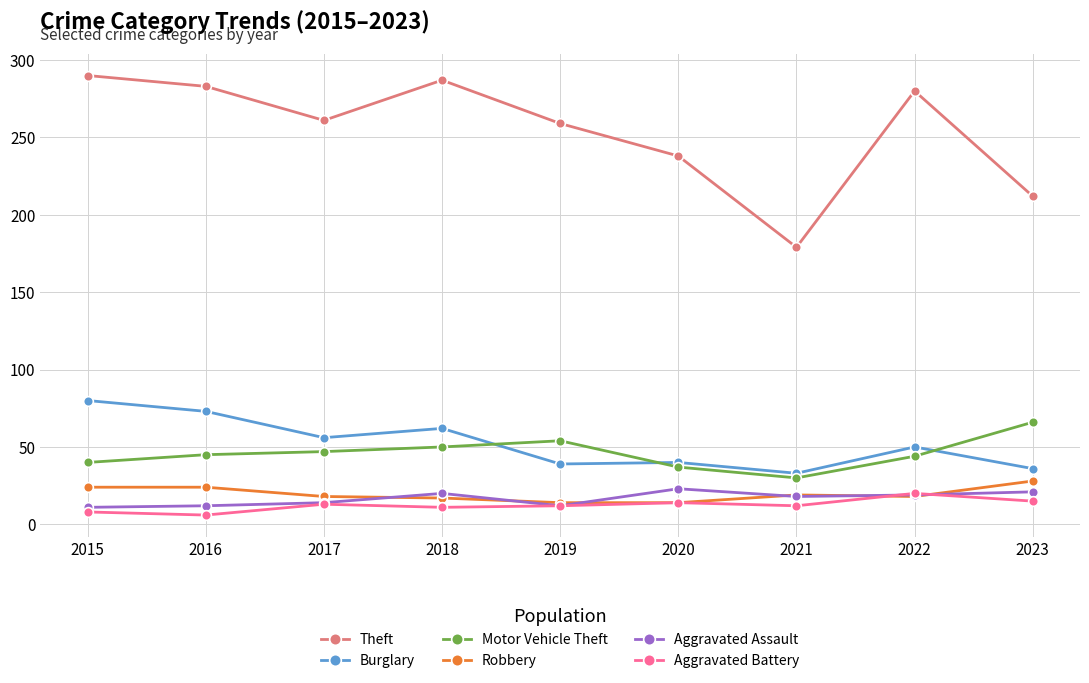

True or false: Aggravated Battery and Burglary intersect in this chart.

False